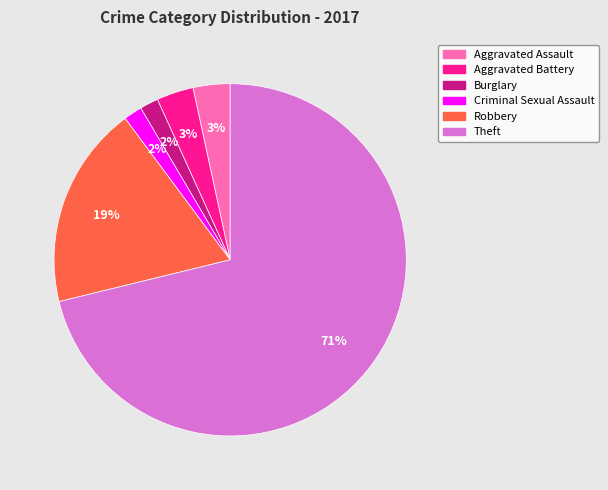

Which category accounts for the majority?

Theft